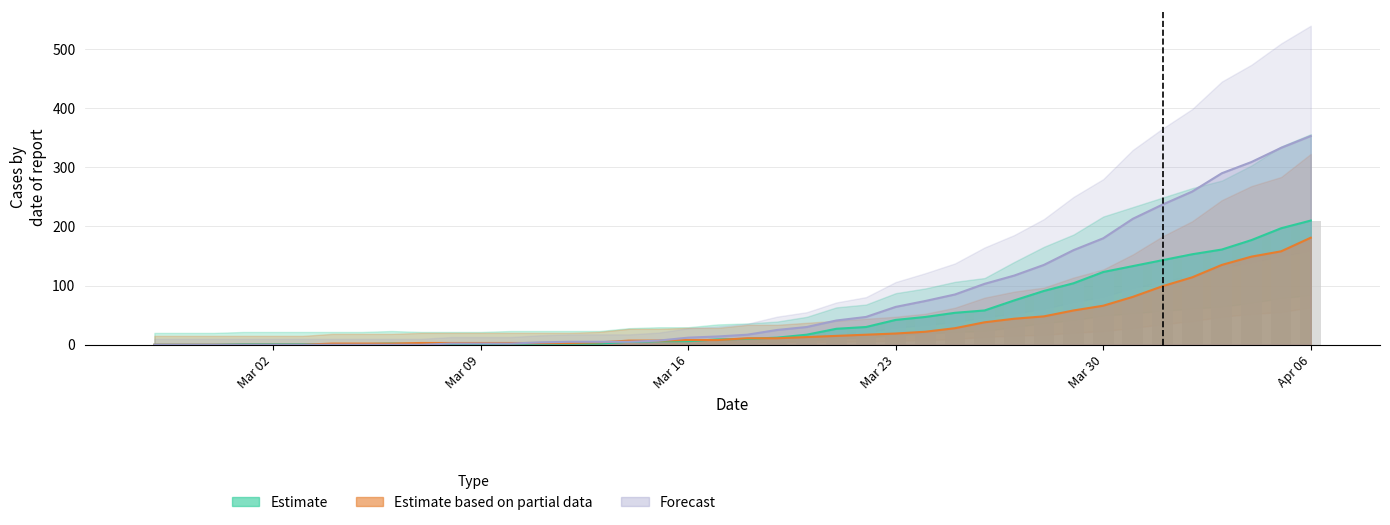

What are all the series names shown in the legend?

Estimate, Estimate based on partial data, Forecast